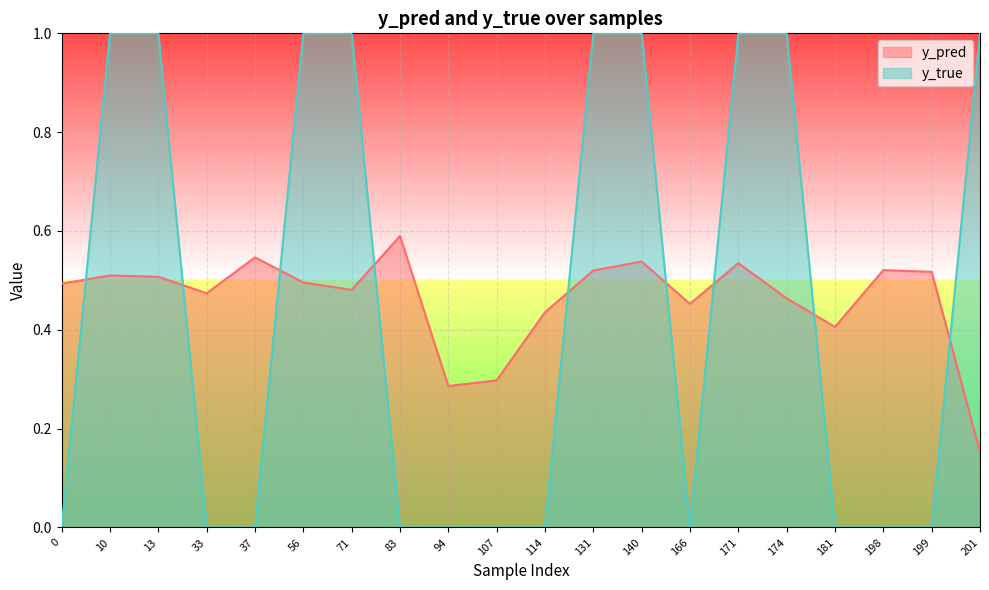

Is it true that y_pred equals 0.2 at 13?

False